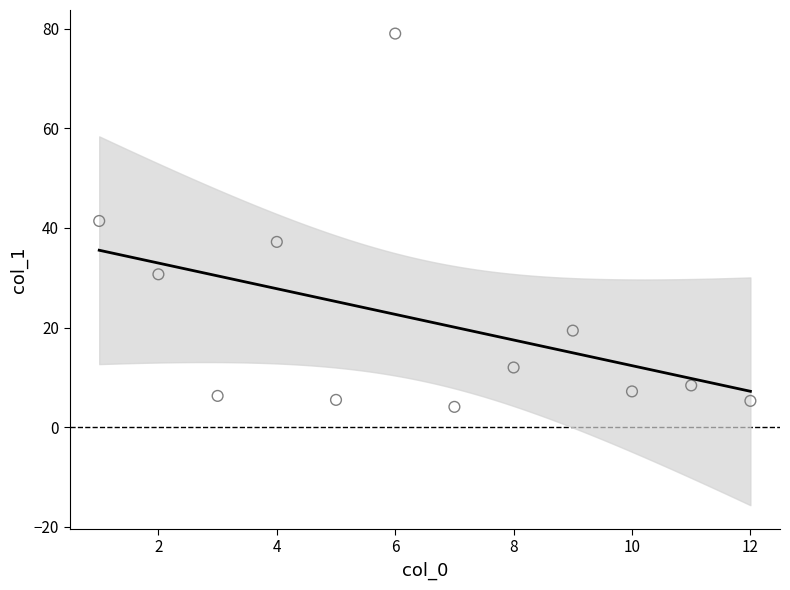

What is the range of Y values (max minus min)?

74.9